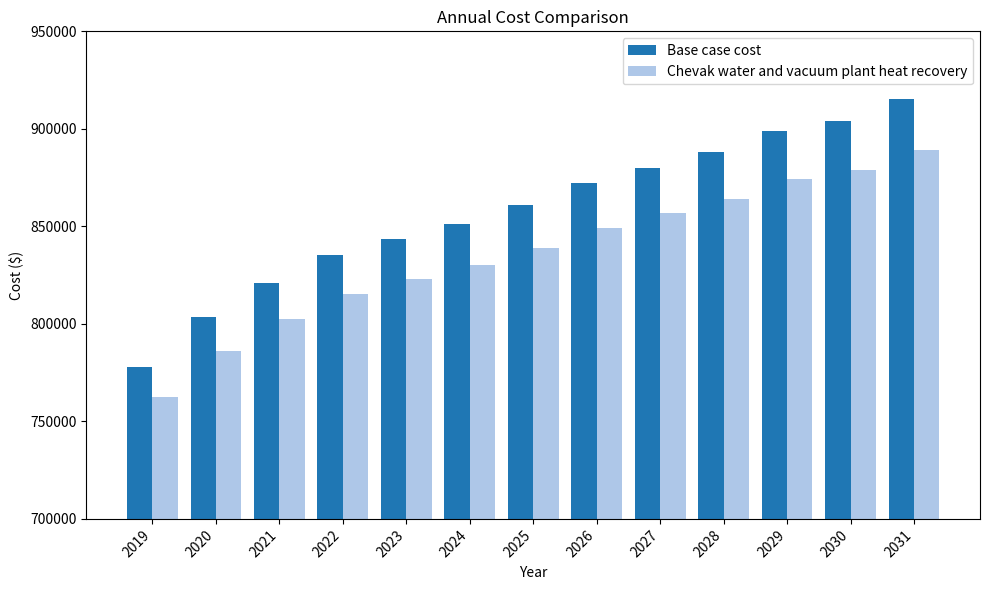

What is the difference between the Chevak water and vacuum plant heat recovery values at 2022 and 2031?

73458.6